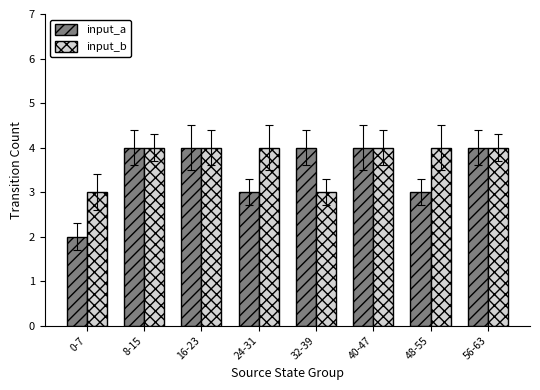

How many data points in input_a are less than 4?

3